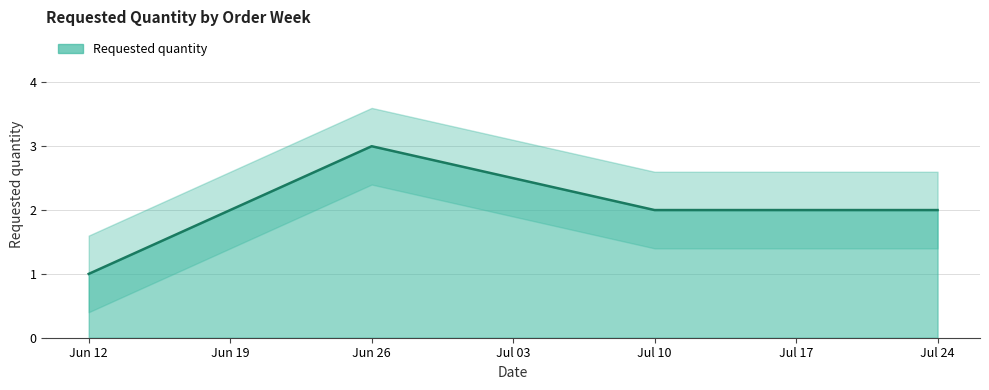

How many lines are shown in the chart?

1